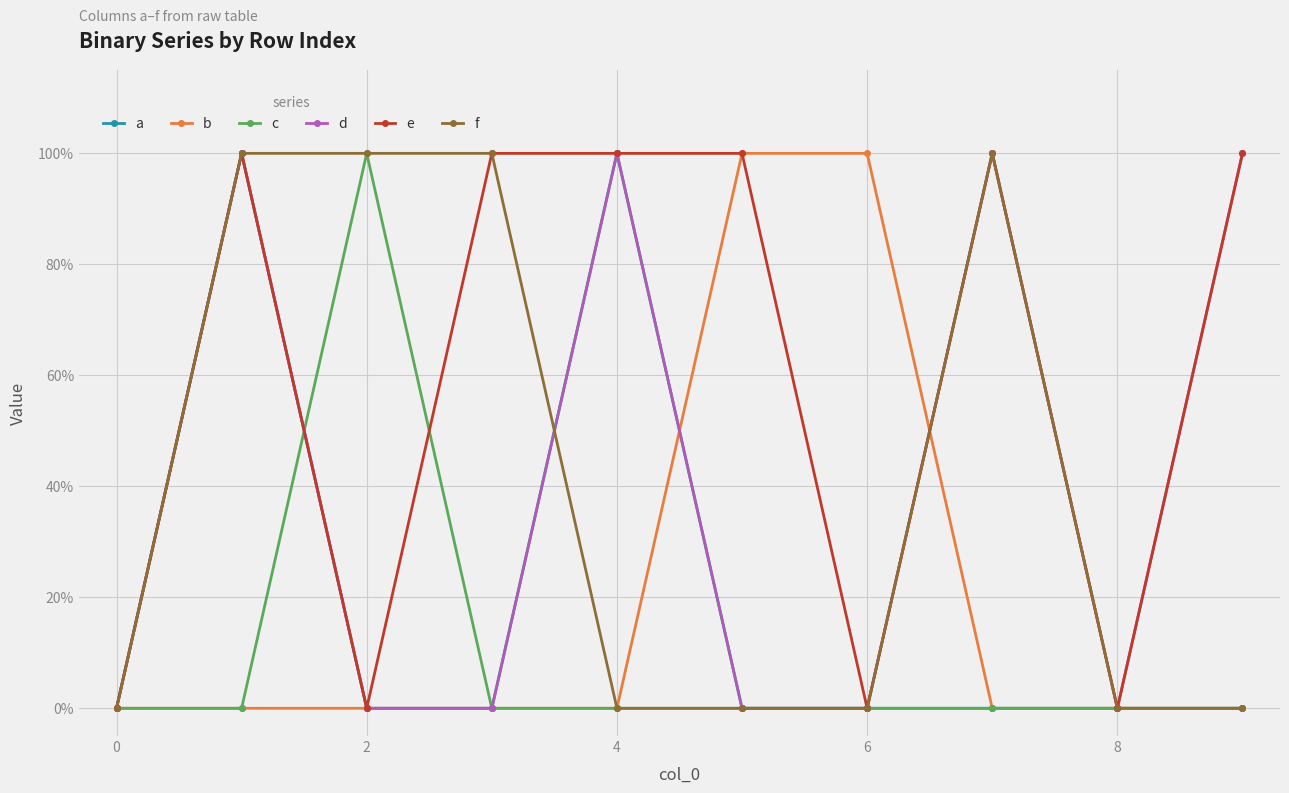

In c, how many points are higher than both neighbors (excluding endpoints)?

1